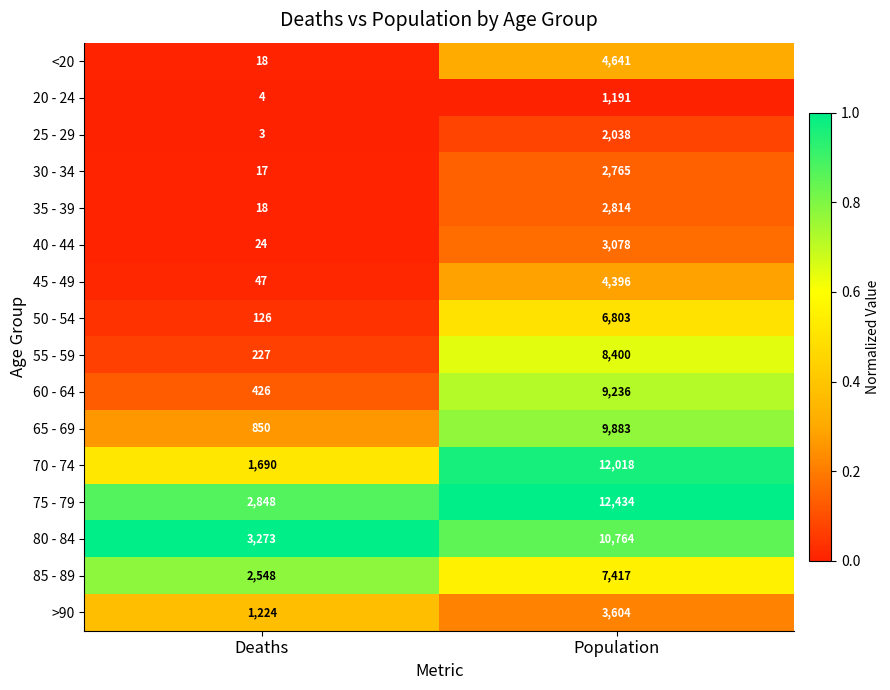

Is it true that 25 - 29 equals 5 at Deaths?

False